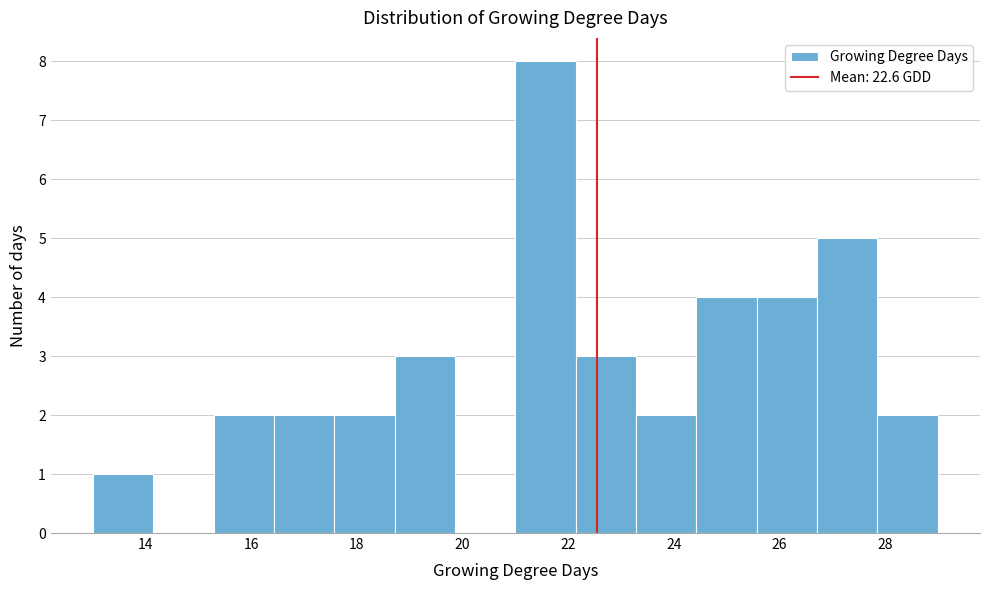

Reading left to right, transcribe this chart: for each bar, give the range it covers on the x-axis and its height. Neither the bar edges nor the heights are printed on the chart, so give them approximately, as read against the axes.

13.0 to 14.2: 1
14.2 to 15.2: 0
15.2 to 16.4: 2
16.4 to 17.6: 2
17.6 to 18.8: 2
18.8 to 19.8: 3
19.8 to 21.0: 0
21.0 to 22.2: 8
22.2 to 23.2: 3
23.2 to 24.4: 2
24.4 to 25.6: 4
25.6 to 26.8: 4
26.8 to 27.8: 5
27.8 to 29.0: 2